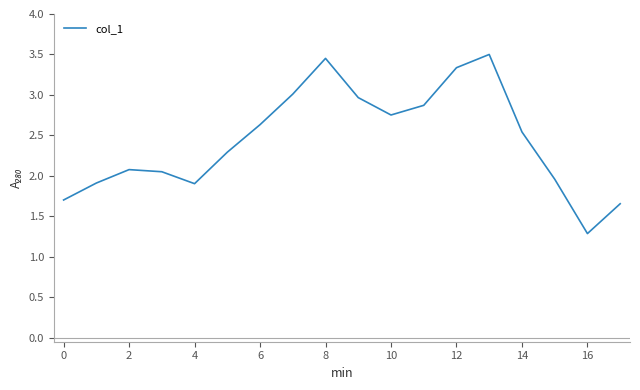

What is the smallest value displayed?

1.3